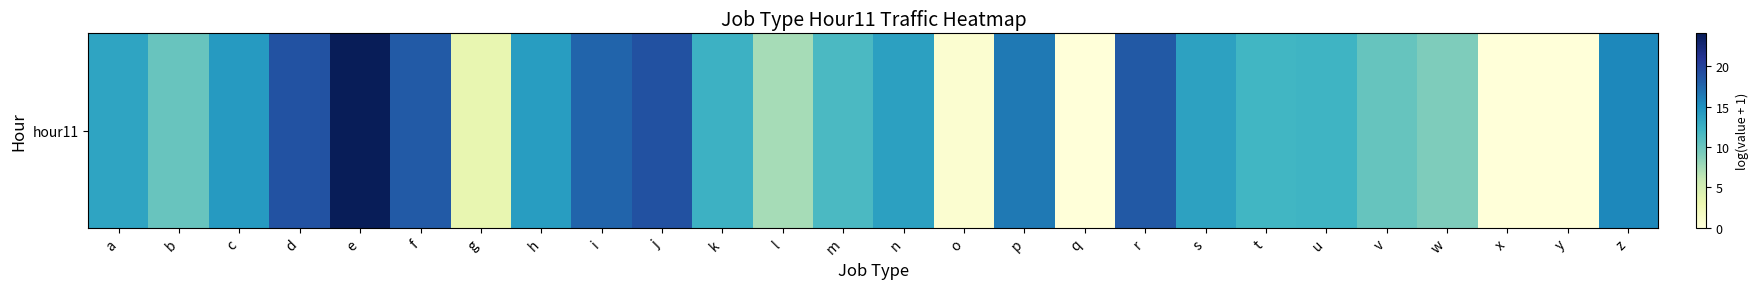

What is the difference between the maximum and second lowest values?

24.1